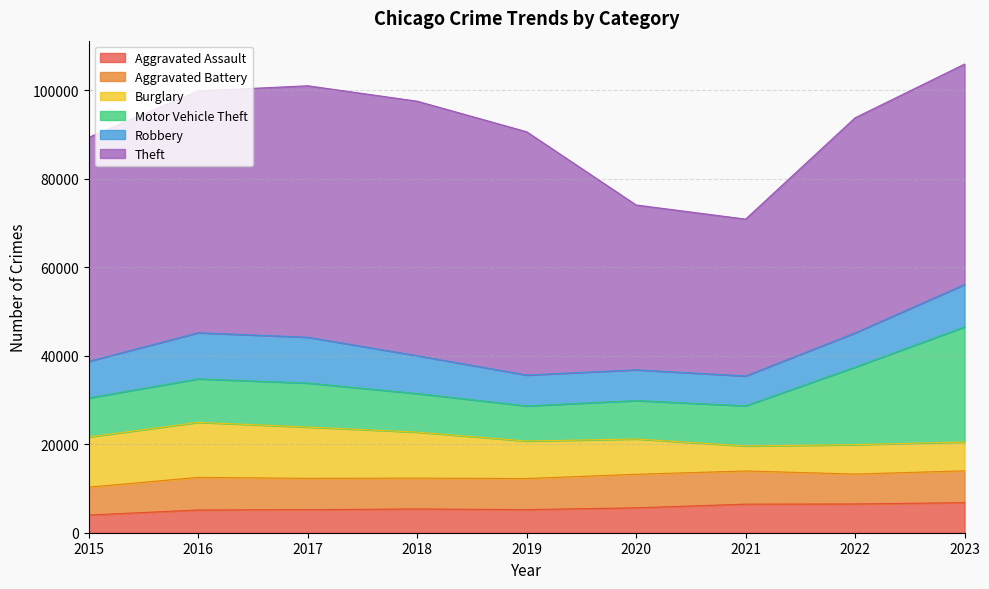

What is the difference between the highest and lowest values at 2023?

43307